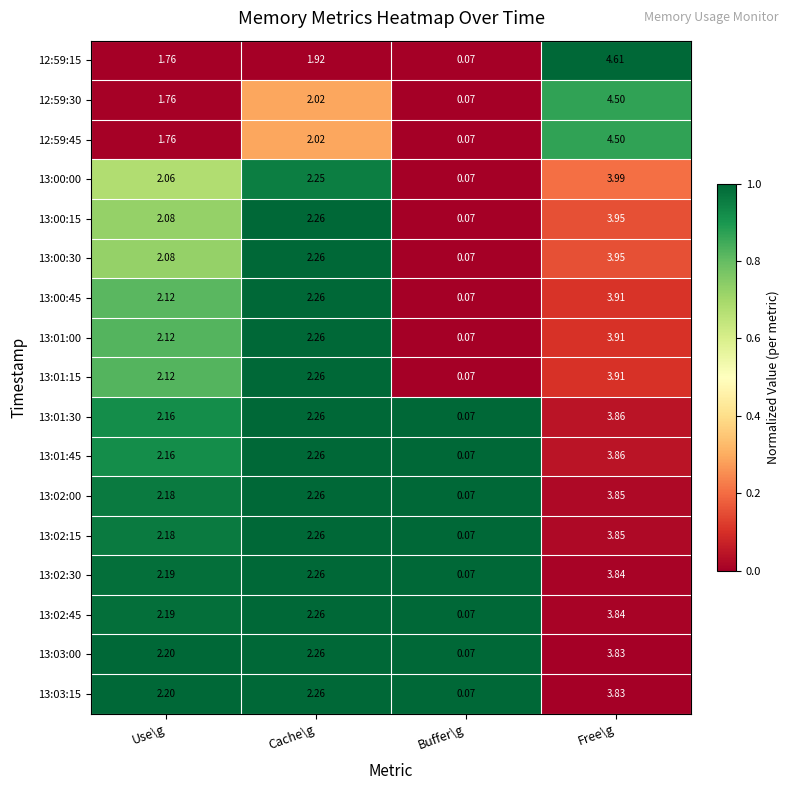

At which label is 13:00:00 closest to 2?

Use\g